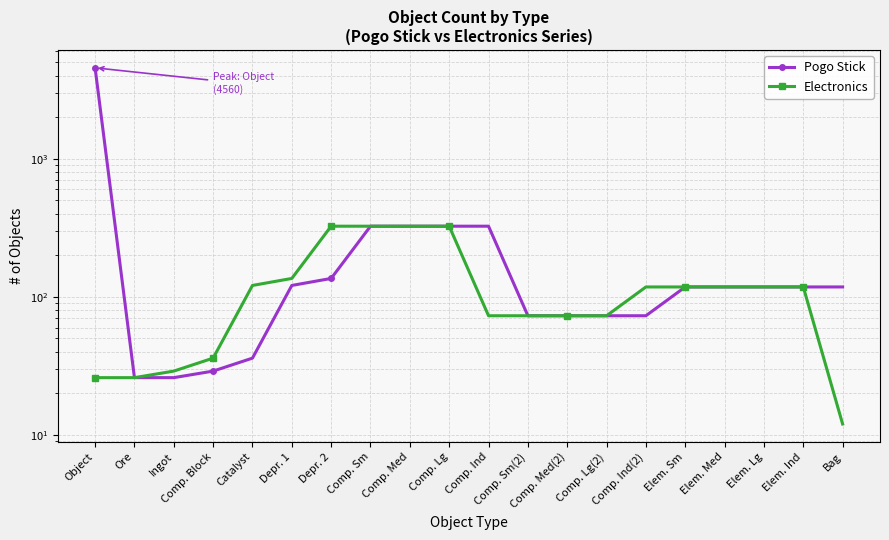

What is the difference between the Electronics values at Comp. Block and Comp. Sm?

289